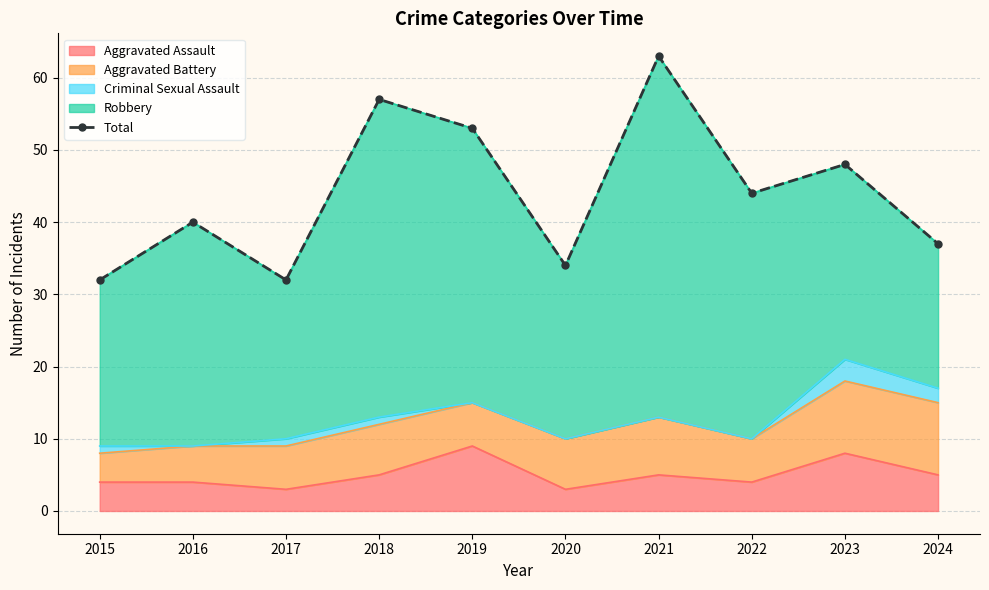

What is the greatest value displayed?

63